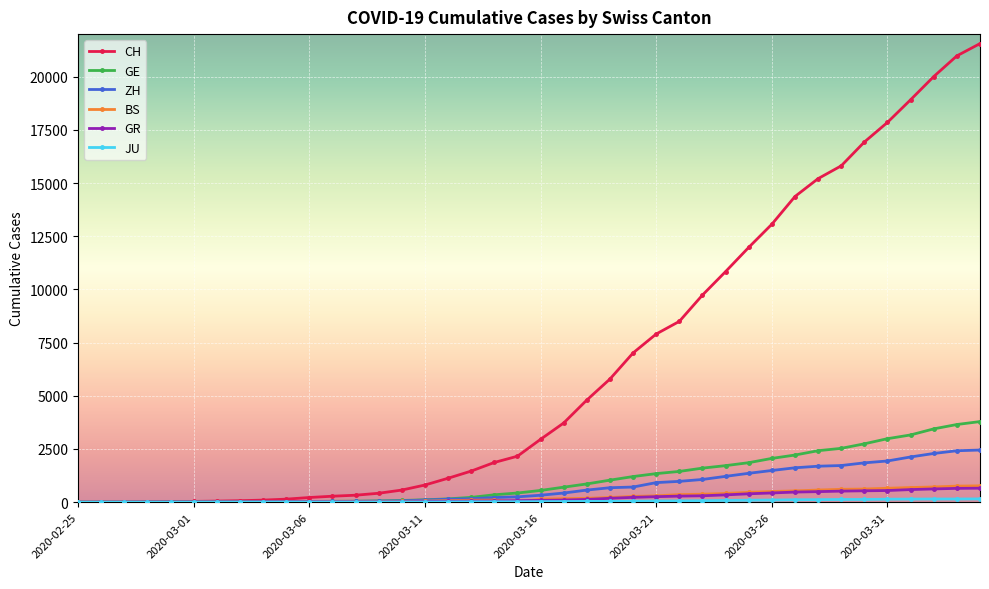

What is the maximum value for GR?

657